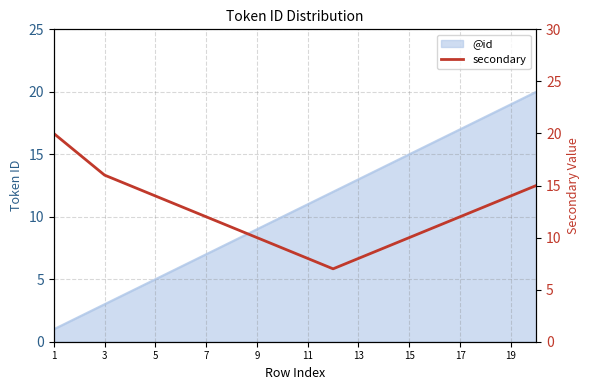

How many lines are shown in the chart?

1